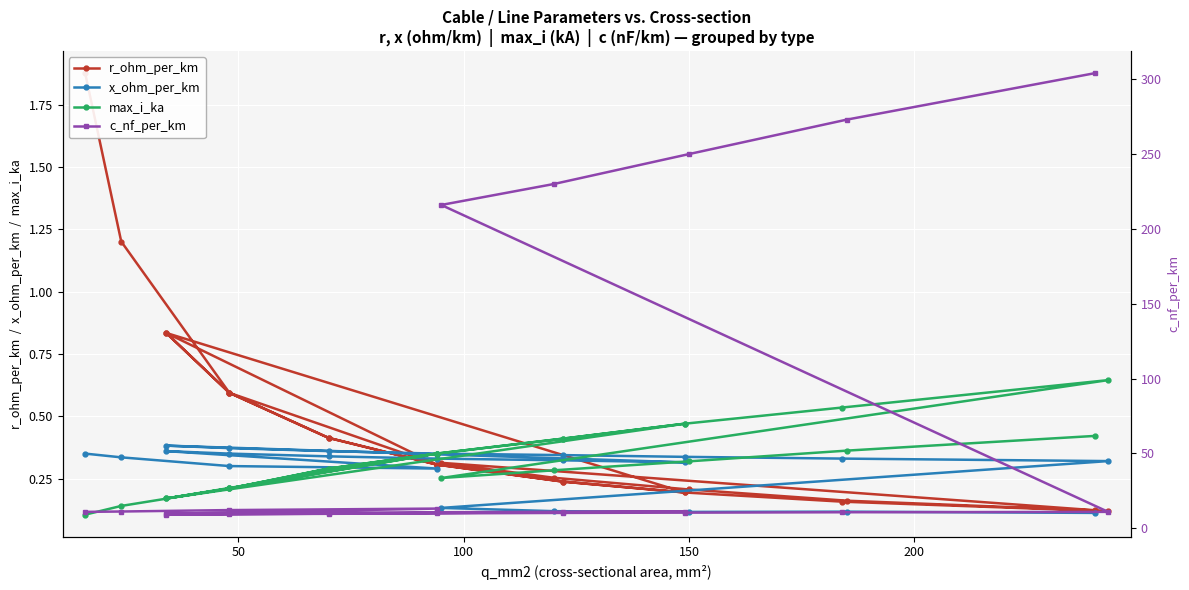

What is the difference between the maximum and second lowest values in the x_ohm_per_km series?

0.3